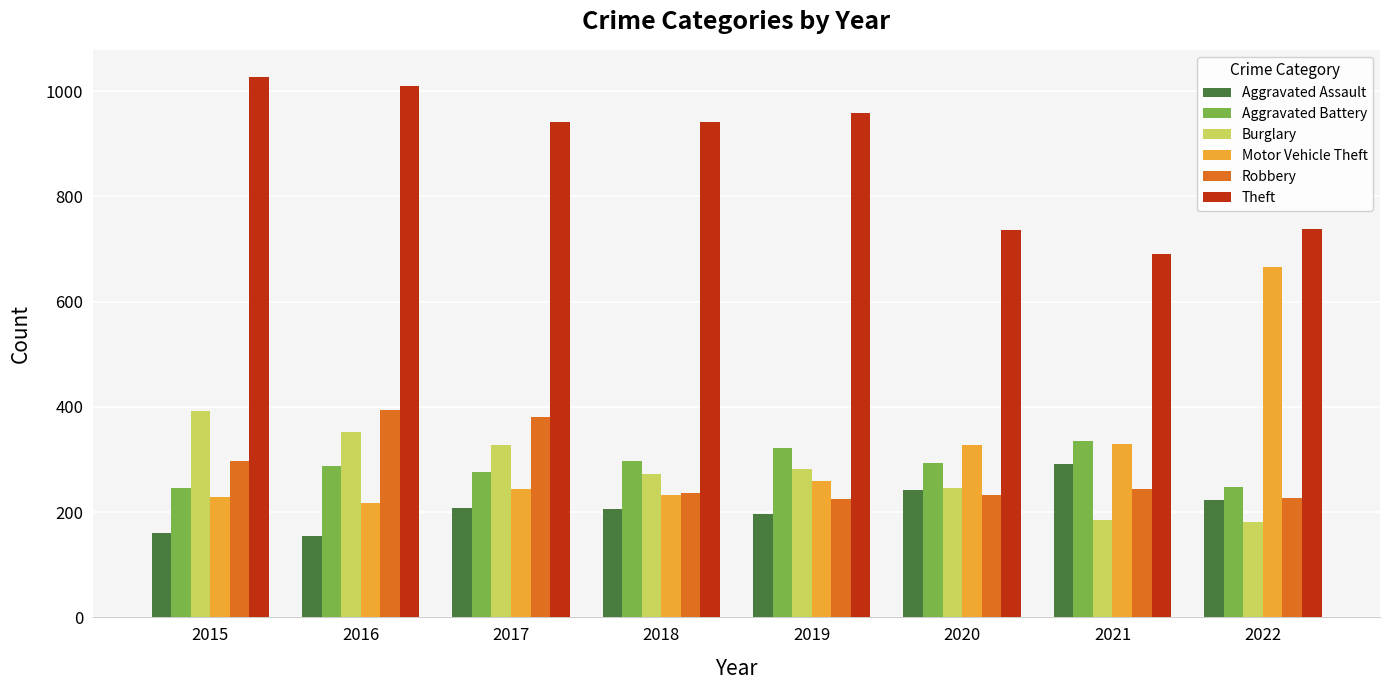

What is the average value of the Theft series?

880